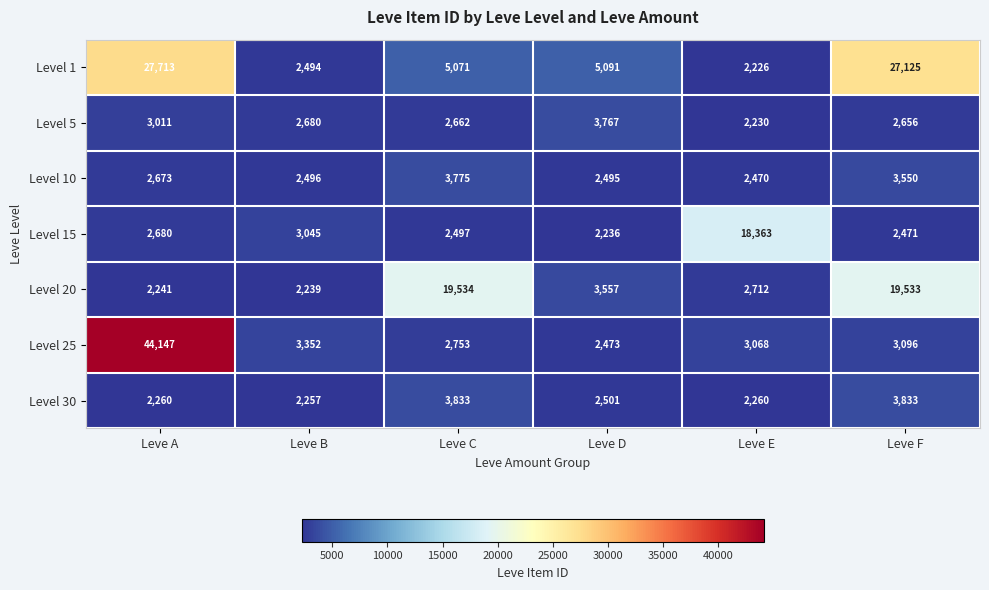

At which label is Level 15 closest to 10299?

Leve B